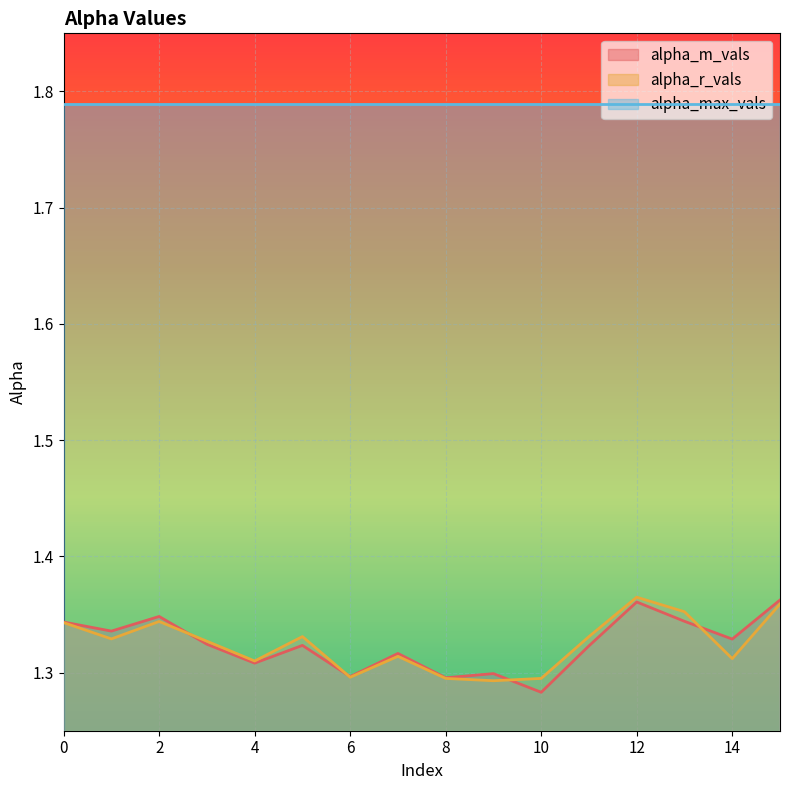

At how many categories does at least one series exceed 1?

16